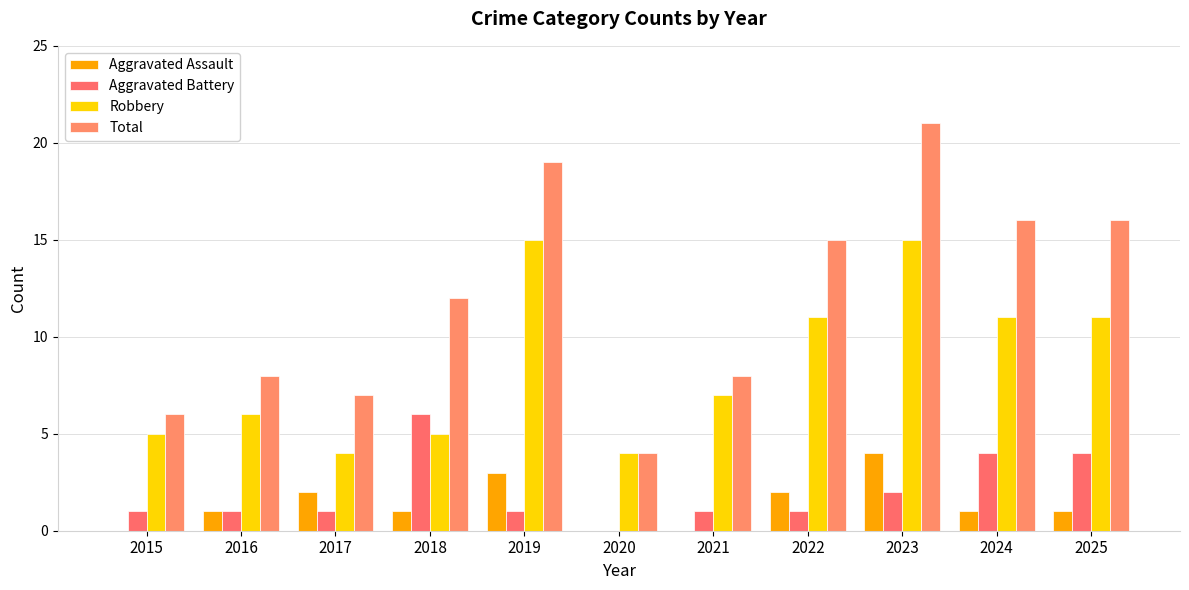

What are all the series names shown in the legend?

Aggravated Assault, Aggravated Battery, Robbery, Total